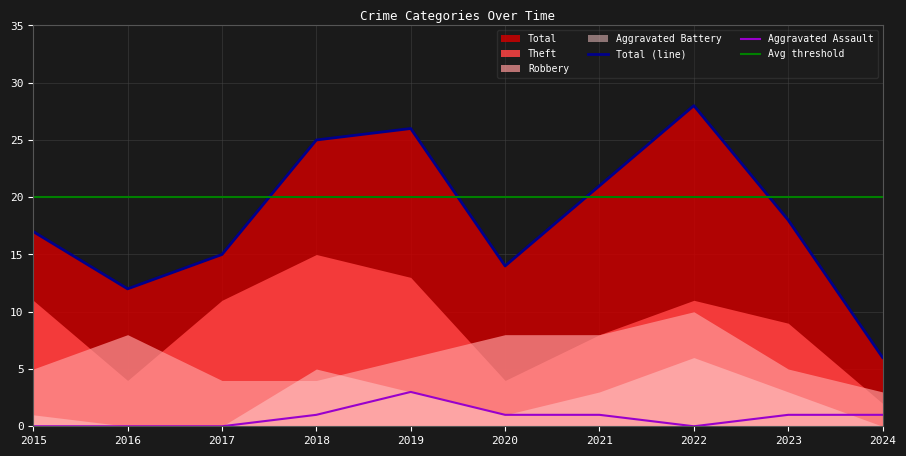

How many data points in Aggravated Battery are less than 3?

5